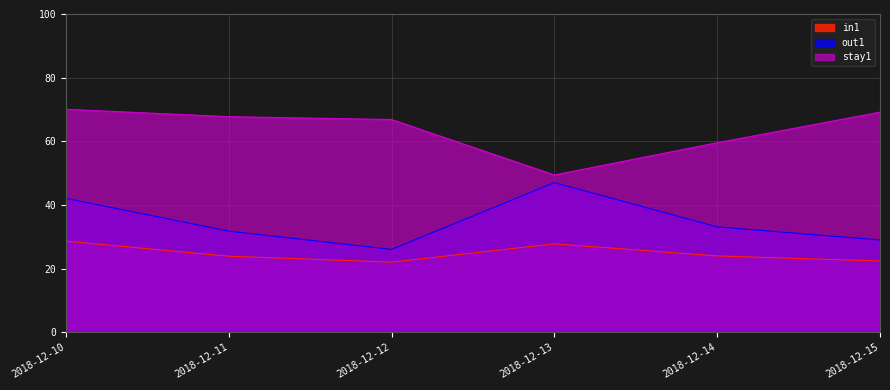

The out1 series shows 31.8 at 2018-12-11. True or false?

True